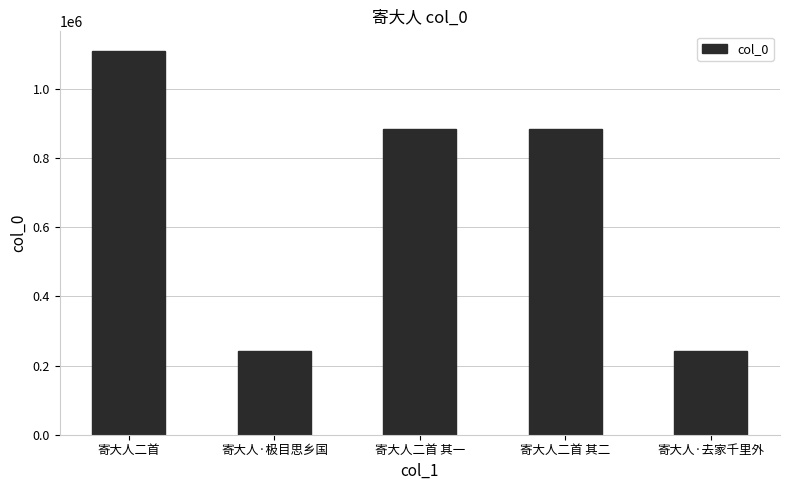

How many distinct data groups are displayed?

1